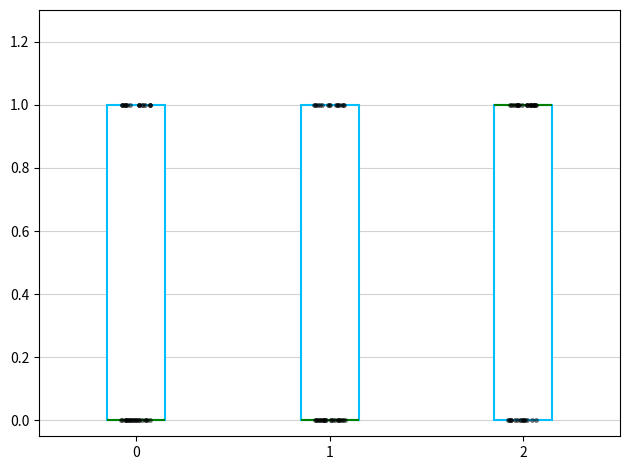

Reading left to right, read every box against the y-axis: the position of its median line, the range the box covers, and the ends of its whiskers. The values are not printed on the chart, so give them approximately, as read against the axis.

0: median 0 (drawn on the box's lower edge), box 0 to 1, whiskers 0 to 1
1: median 0 (drawn on the box's lower edge), box 0 to 1, whiskers 0 to 1
2: median 1 (drawn on the box's upper edge), box 0 to 1, whiskers 0 to 1